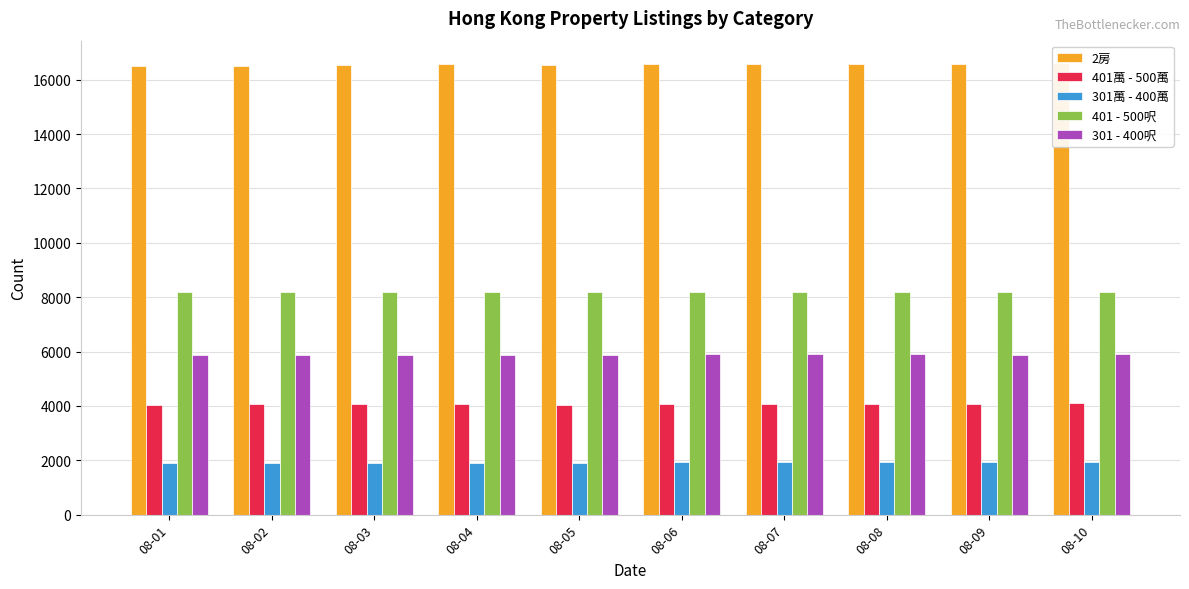

Reading right to left, what are all the values shown in this chart?

2房: 08-10=16604	08-09=16574	08-08=16588	08-07=16588	08-06=16562	08-05=16553	08-04=16564	08-03=16546	08-02=16520	08-01=16515
401萬 - 500萬: 08-10=4088	08-09=4079	08-08=4084	08-07=4076	08-06=4057	08-05=4049	08-04=4056	08-03=4053	08-02=4052	08-01=4045
301萬 - 400萬: 08-10=1953	08-09=1939	08-08=1934	08-07=1933	08-06=1921	08-05=1907	08-04=1898	08-03=1893	08-02=1895	08-01=1896
401 - 500呎: 08-10=8193	08-09=8176	08-08=8186	08-07=8194	08-06=8183	08-05=8184	08-04=8191	08-03=8189	08-02=8185	08-01=8187
301 - 400呎: 08-10=5899	08-09=5888	08-08=5913	08-07=5911	08-06=5898	08-05=5883	08-04=5874	08-03=5865	08-02=5857	08-01=5857